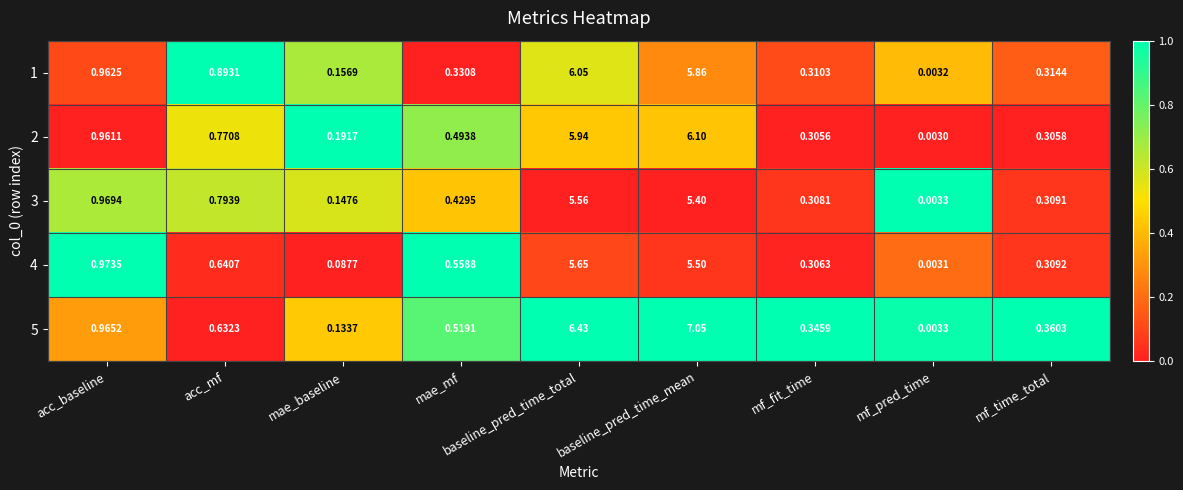

Which category has the highest value in the 1 series?

baseline_pred_time_total